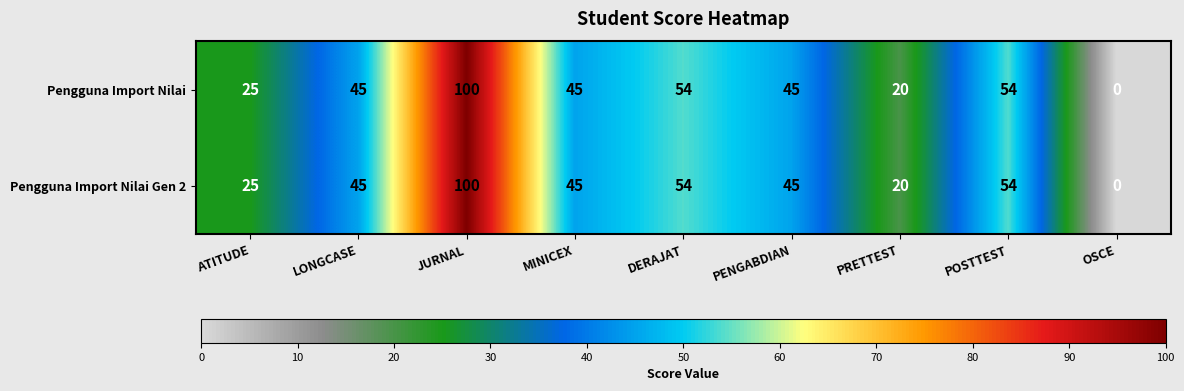

How many values in the Pengguna Import Nilai Gen 2 series are below 45?

3